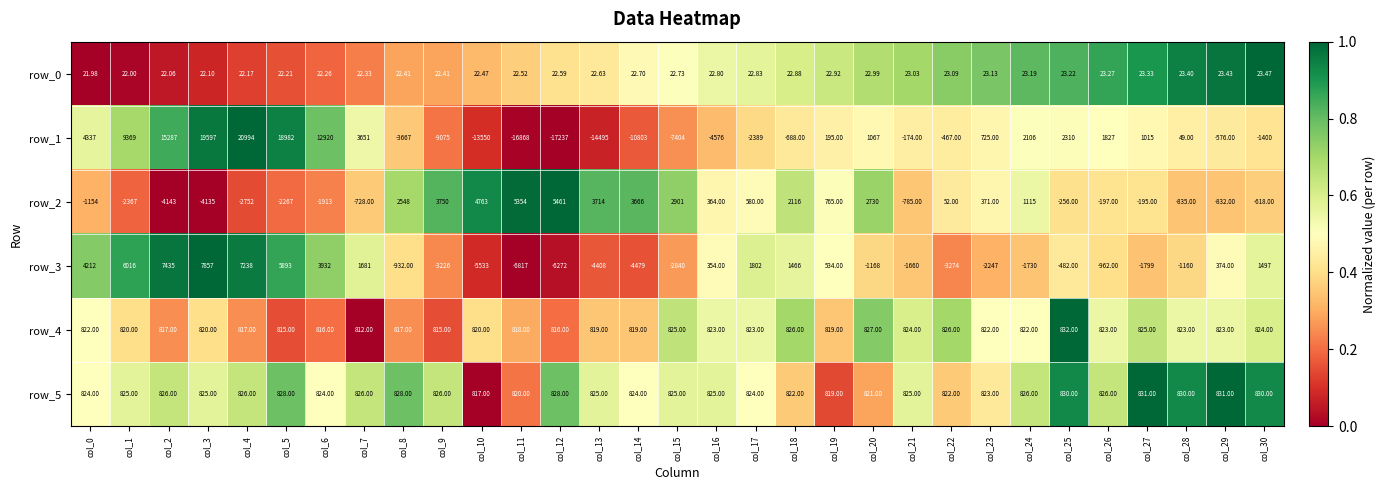

Which label corresponds to the largest value in the chart?

col_4